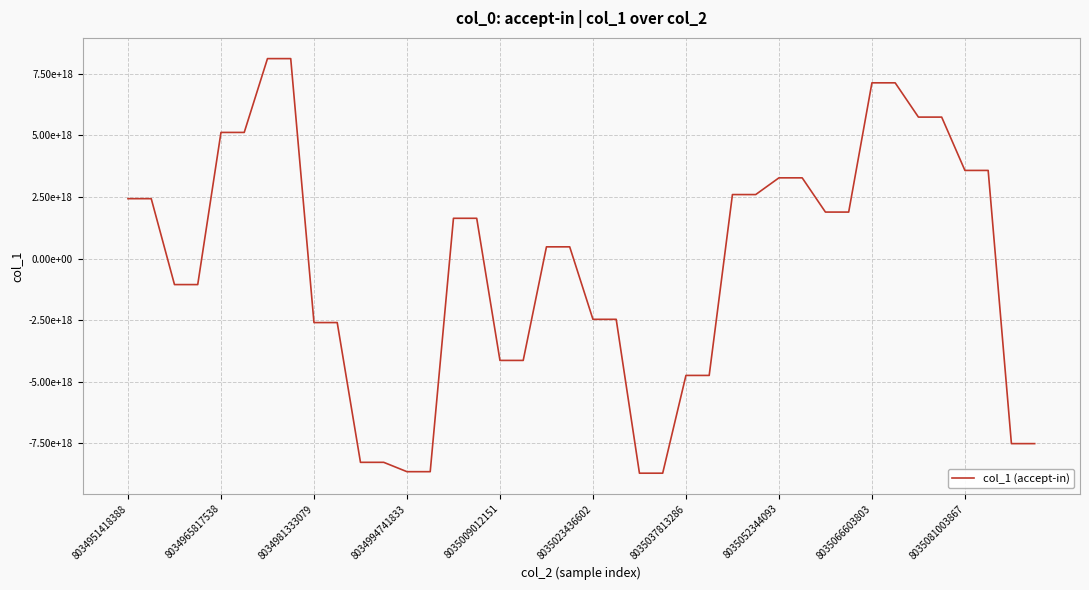

What is the value of the 37th point from the left?

3573727046805043712